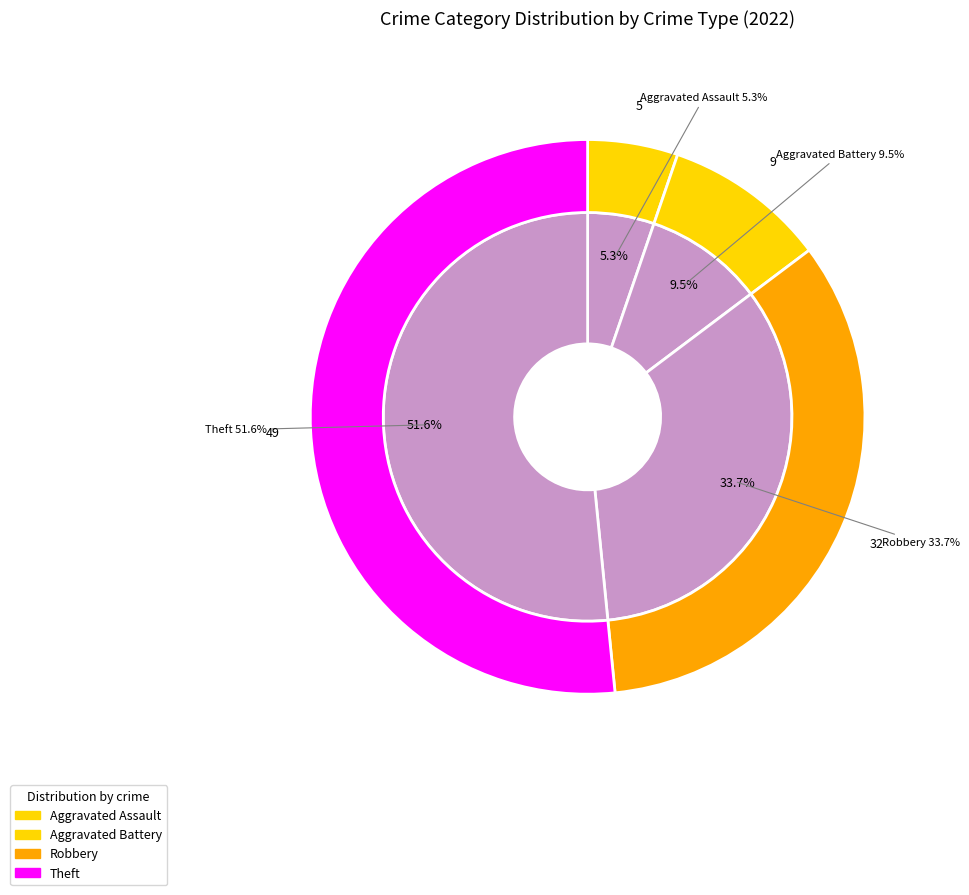

To the nearest percent, what portion does Theft represent?

52%